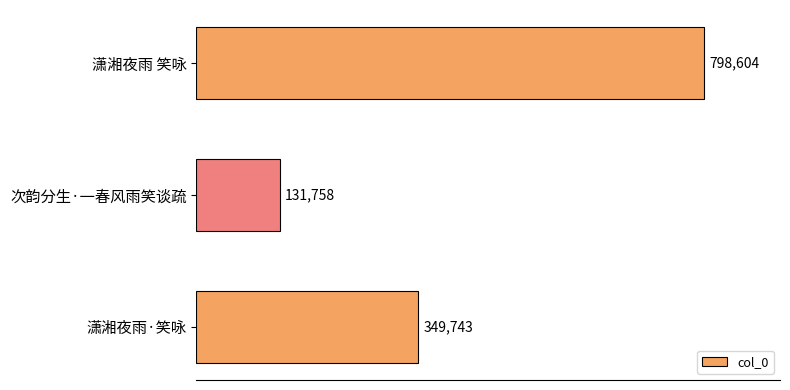

Count the values in the range 131758 to 798604.

3